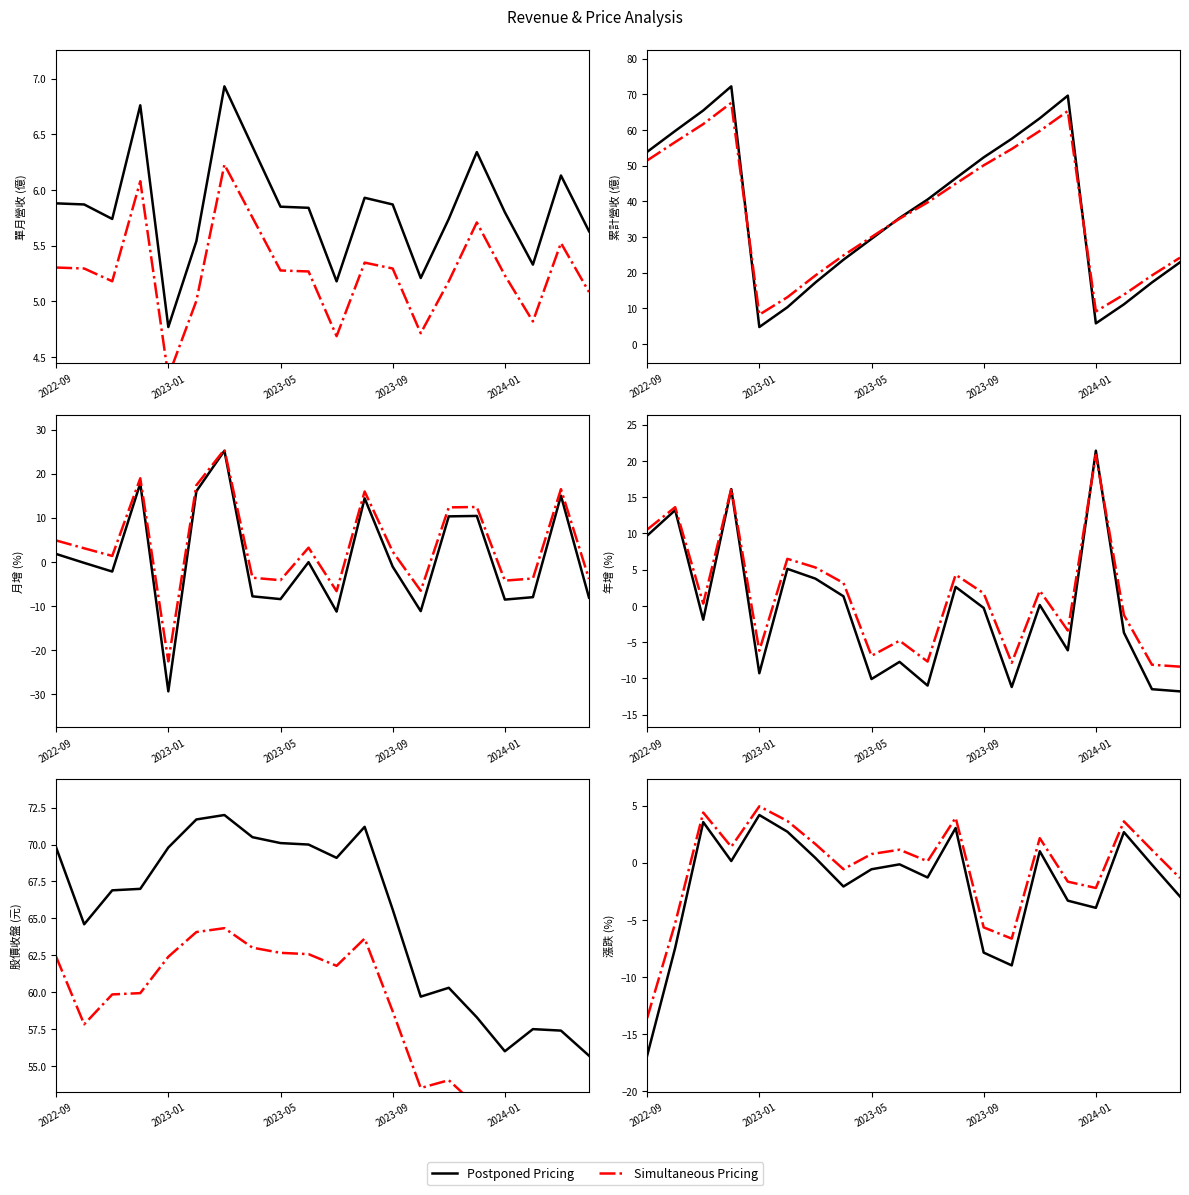

True or false: 累計營收(億) and 單月營收(億) cross at least once.

False